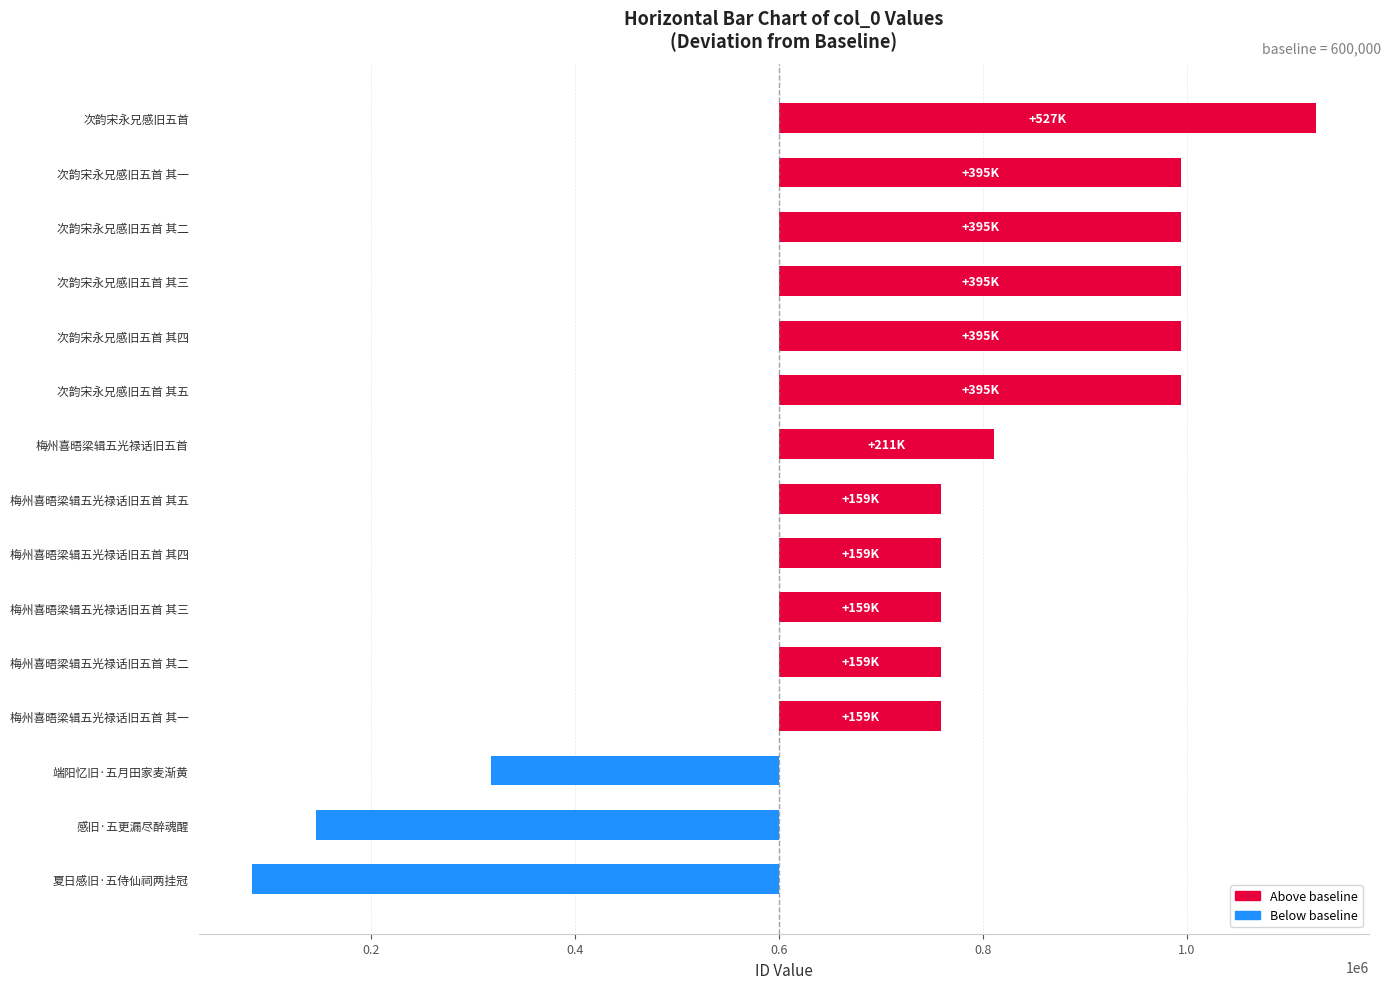

What is the change in value from 端阳忆旧·五月田家麦渐黄 to 夏日感旧·五侍仙祠两挂冠?

-234572